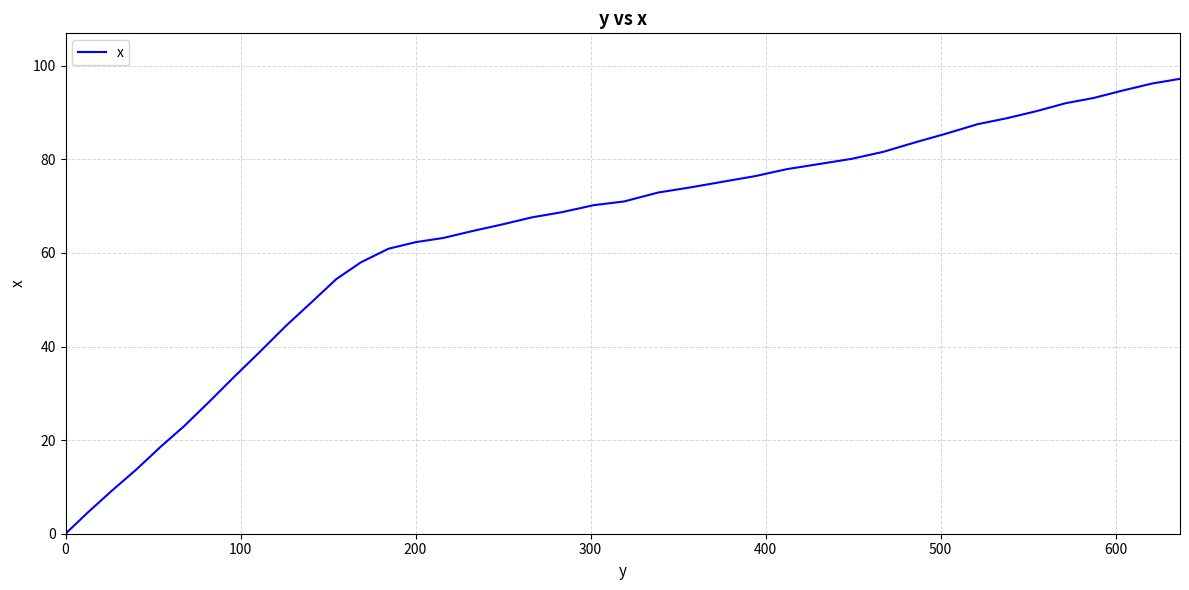

What is the difference between the maximum and minimum values?

97.2